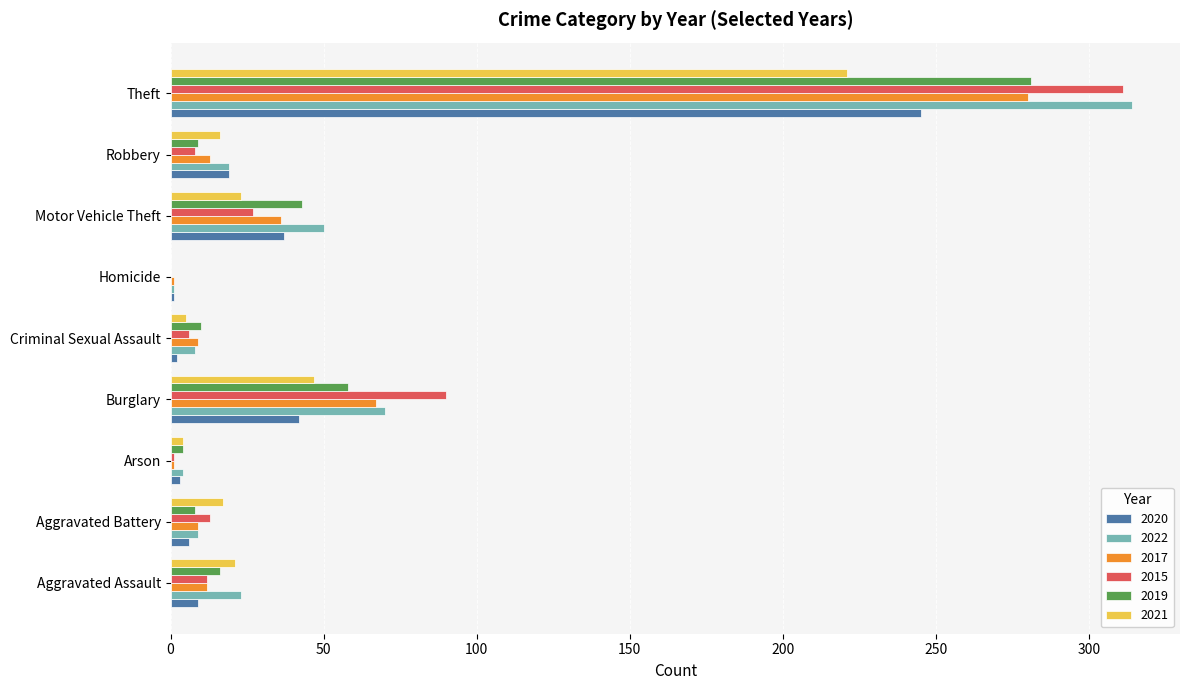

What is the highest value of the 2019 series?

281